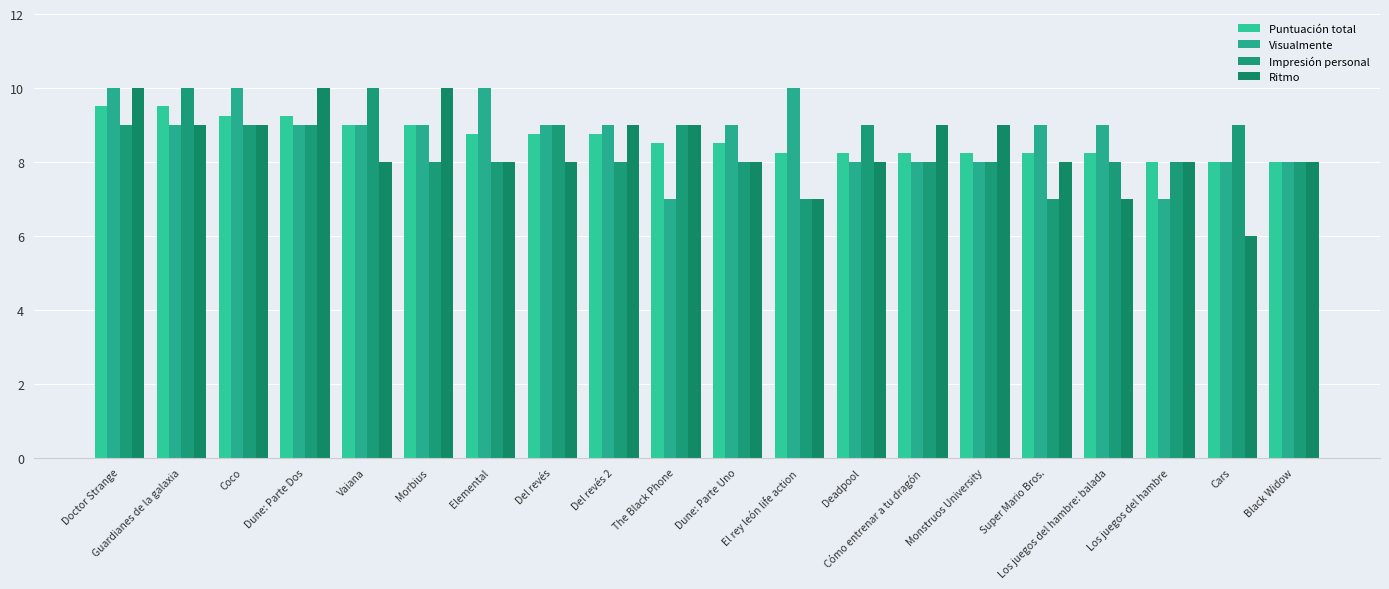

What are all the series names shown in the legend?

Puntuación total, Visualmente, Impresión personal, Ritmo